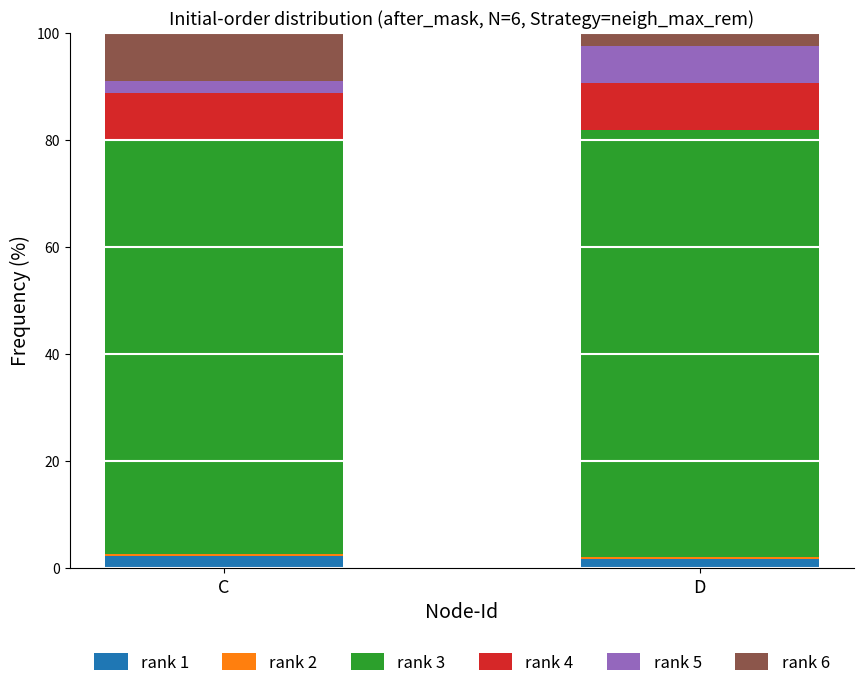

How many distinct data groups are displayed?

6